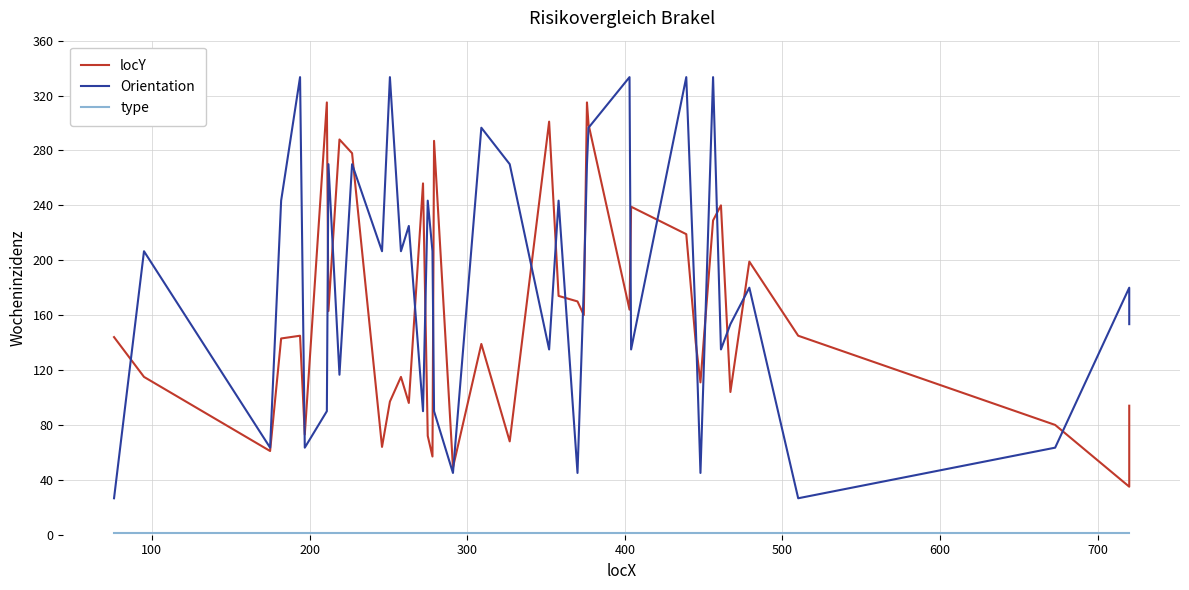

How many lines are shown in the chart?

3